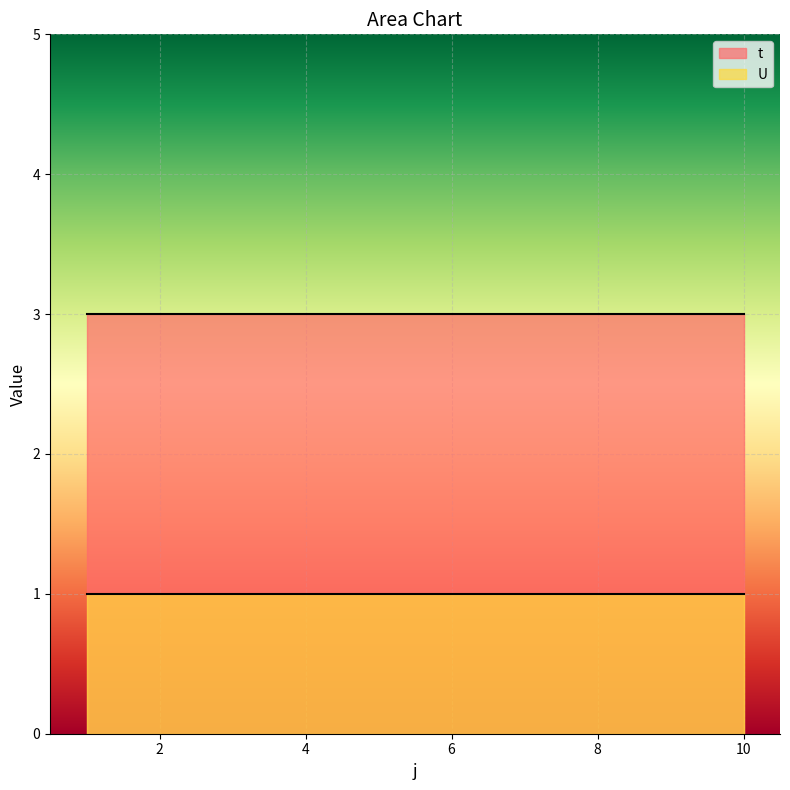

How many lines are shown in the chart?

2